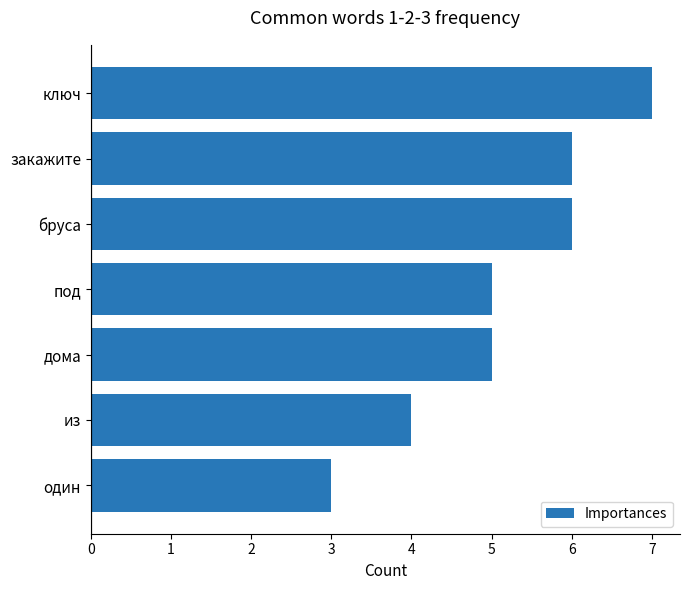

What position from the top is из?

6